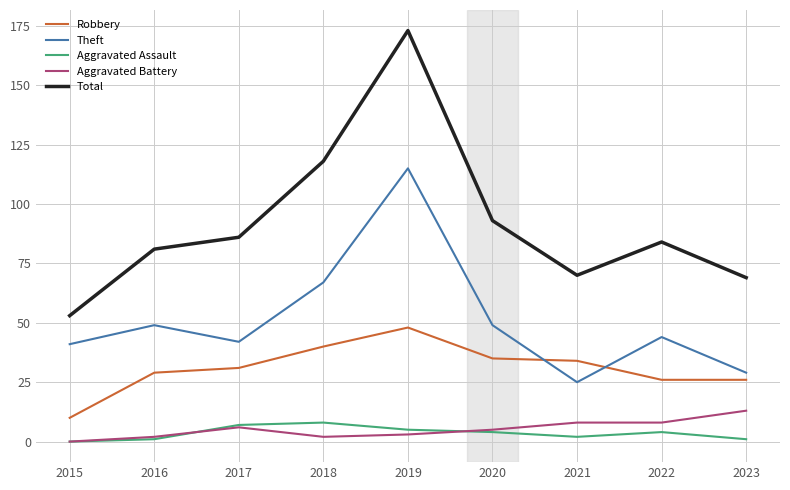

Where does the Theft series first go above 44?

2016